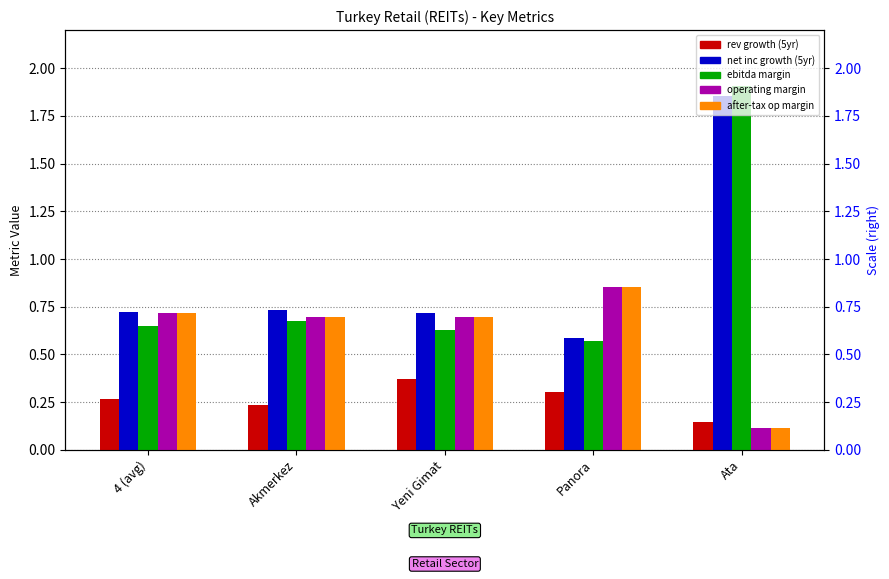

Which series has the largest total across all categories?

historical growth net income last 5 years